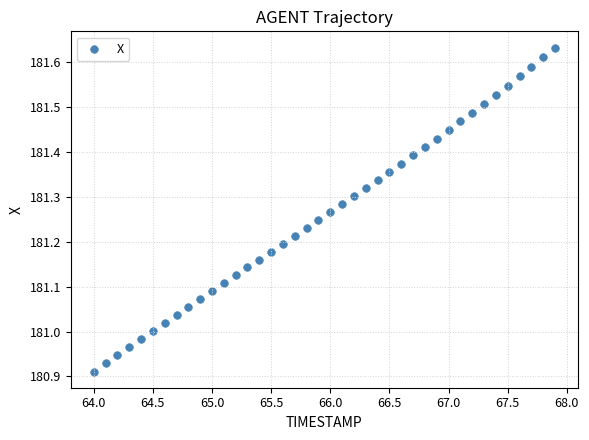

What is the range of X values (max minus min)?

3.9